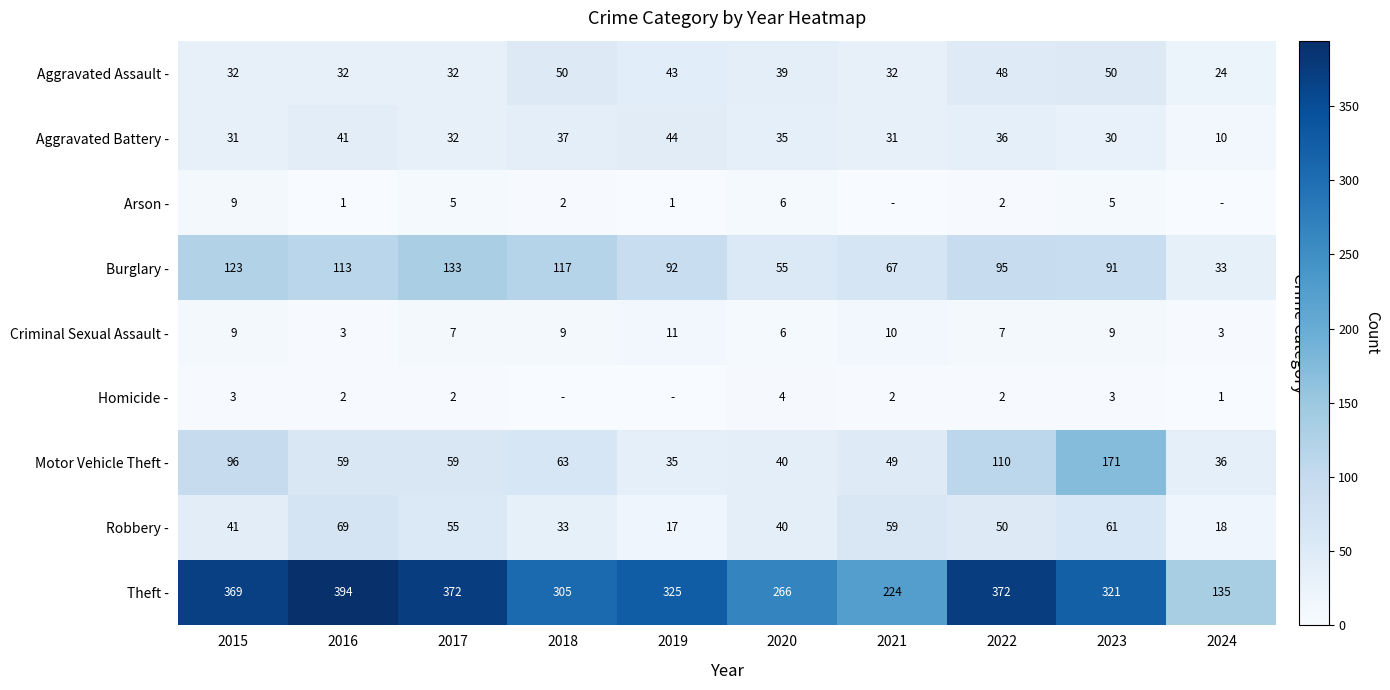

Between 2016 and 2017, which series saw the biggest shift?

Theft -